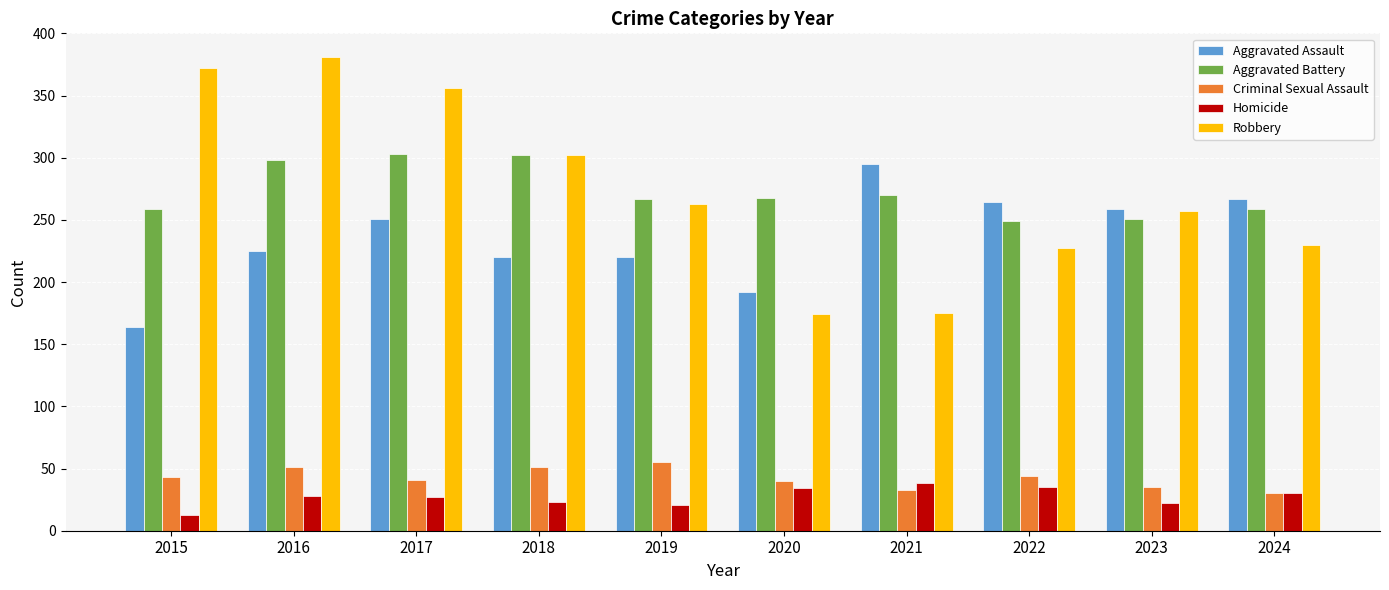

What is the difference between the Aggravated Battery values at 2015 and 2021?

11